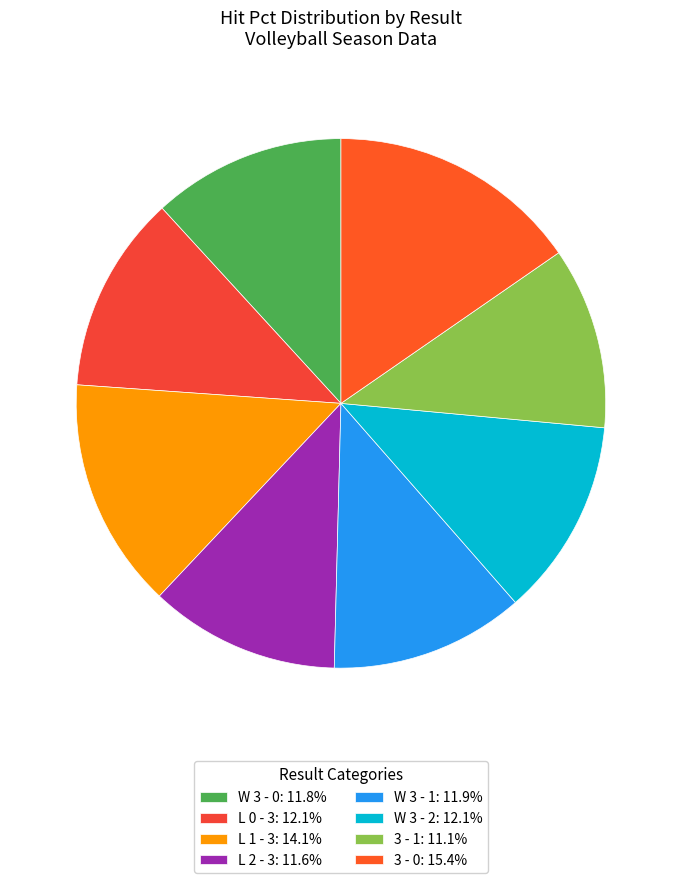

Do W 3 - 1 and W 3 - 2 together represent more than half of the pie?

No